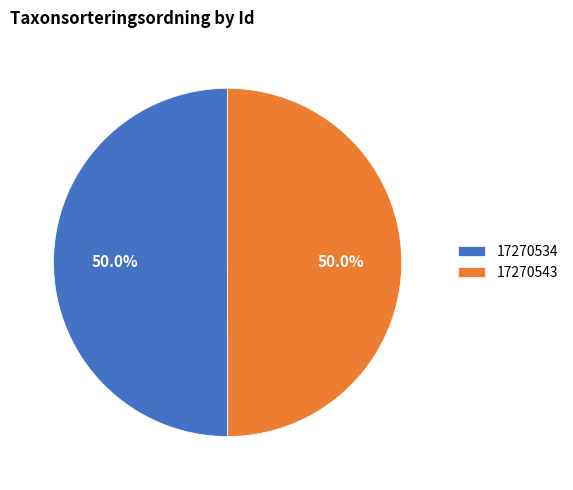

Combined, what portion of the pie is 17270534 and 17270543?

100.0%